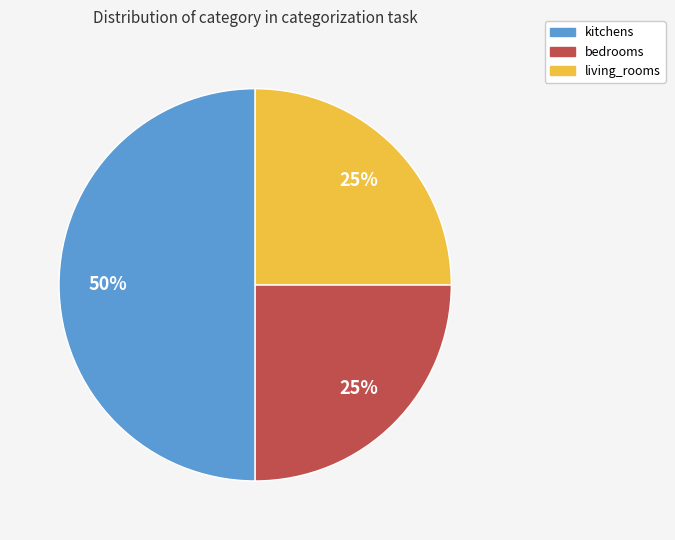

Approximately how many times larger is the value at kitchens compared to bedrooms?

2.0